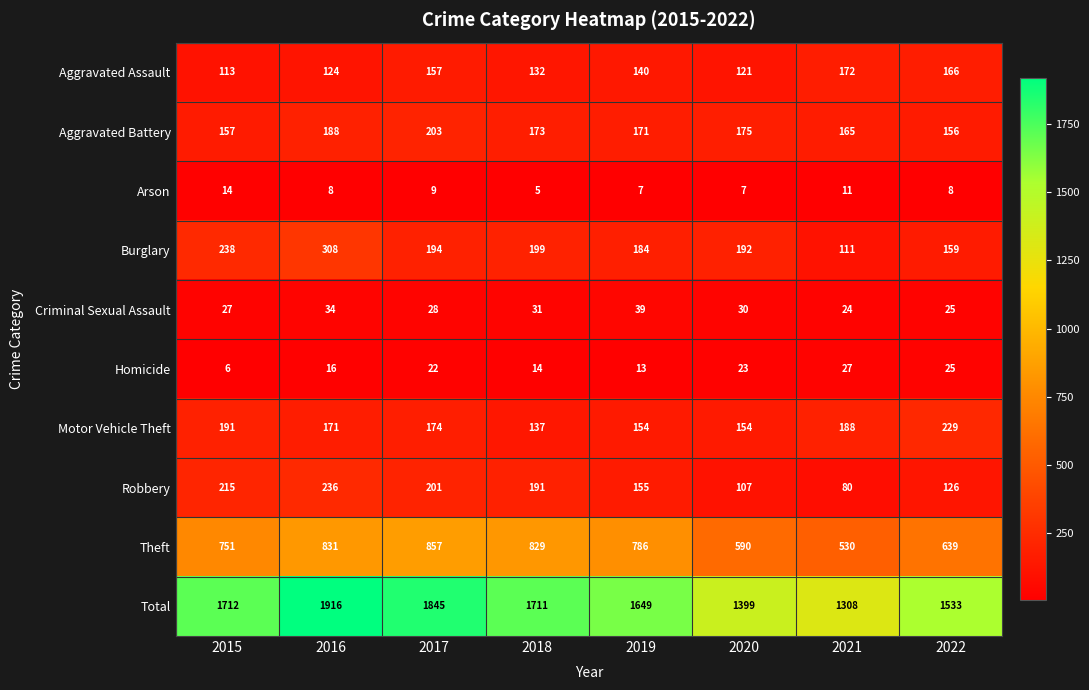

What is the difference between the highest and lowest values at 2017?

1836